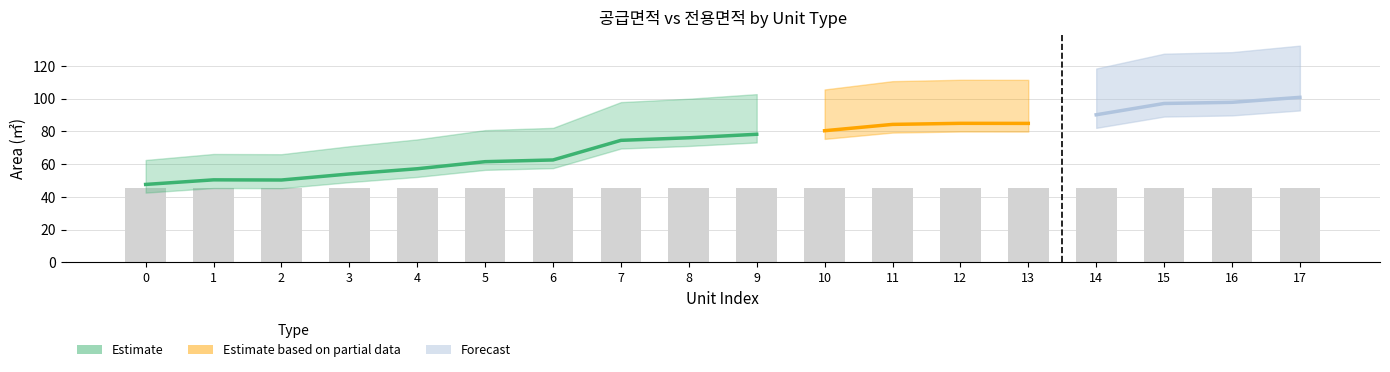

Reading left to right, list all the values displayed in this chart.

공급면적: 62.5	66.2	66.1	70.9	75.1	80.8	82.1	97.9	99.9	102.7	105.6	110.7	111.5	111.5	118.4	127.4	128.4	132.3
전용면적: 47.6	50.4	50.3	54.0	57.2	61.5	62.5	74.5	76.1	78.2	80.4	84.3	84.9	84.9	90.1	97.0	97.7	100.8
전용률: 76.0	76.0	76.0	76.0	76.0	76.0	76.0	76.0	76.0	76.0	76.0	76.0	76.0	76.0	76.0	76.0	76.0	76.0